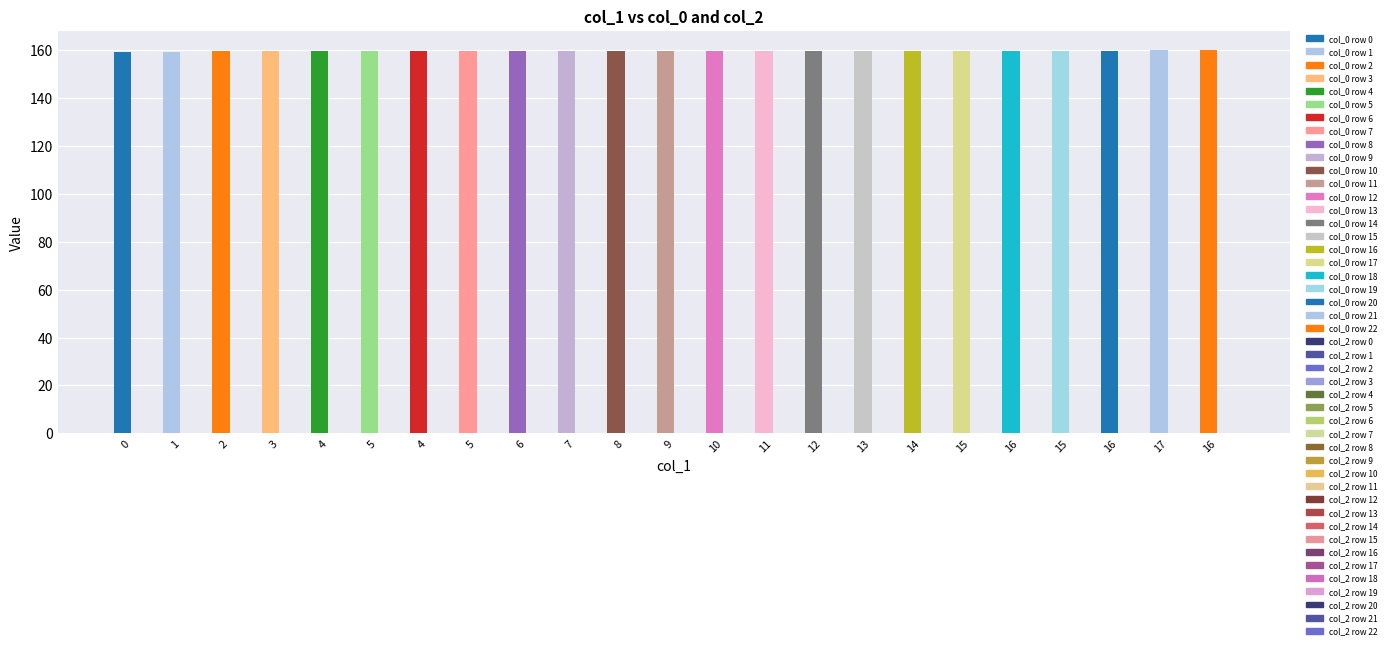

How many bars are there in total?

23